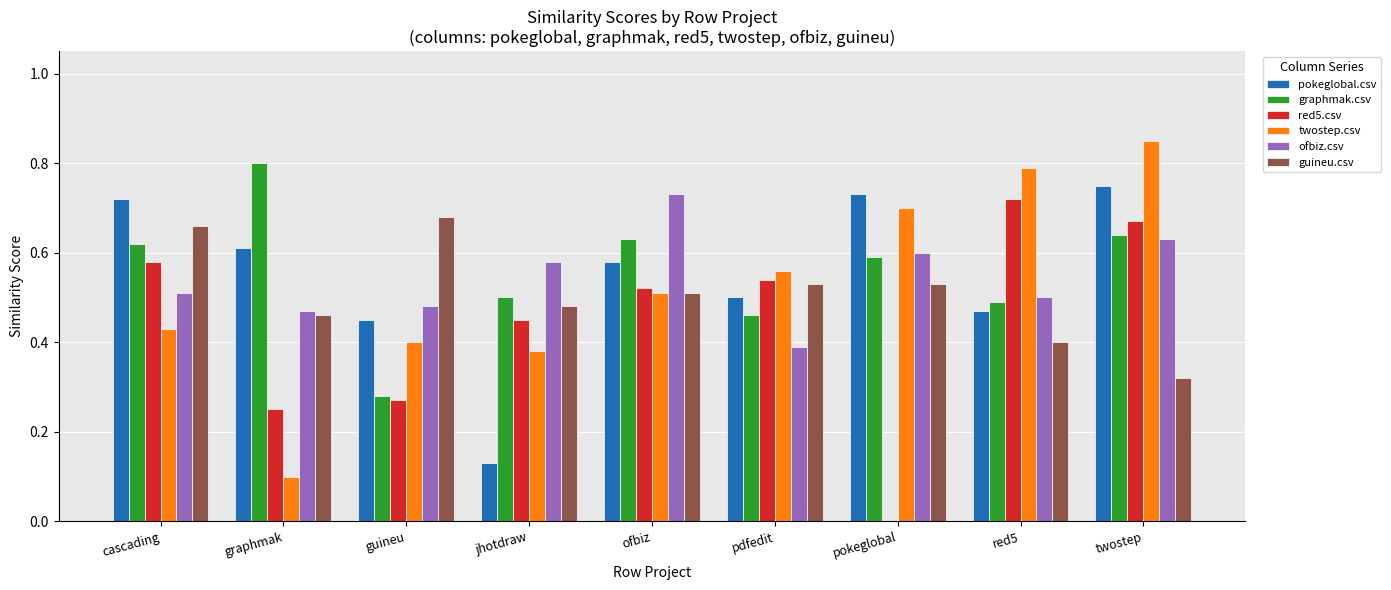

Which label corresponds to the largest value in the chart?

twostep